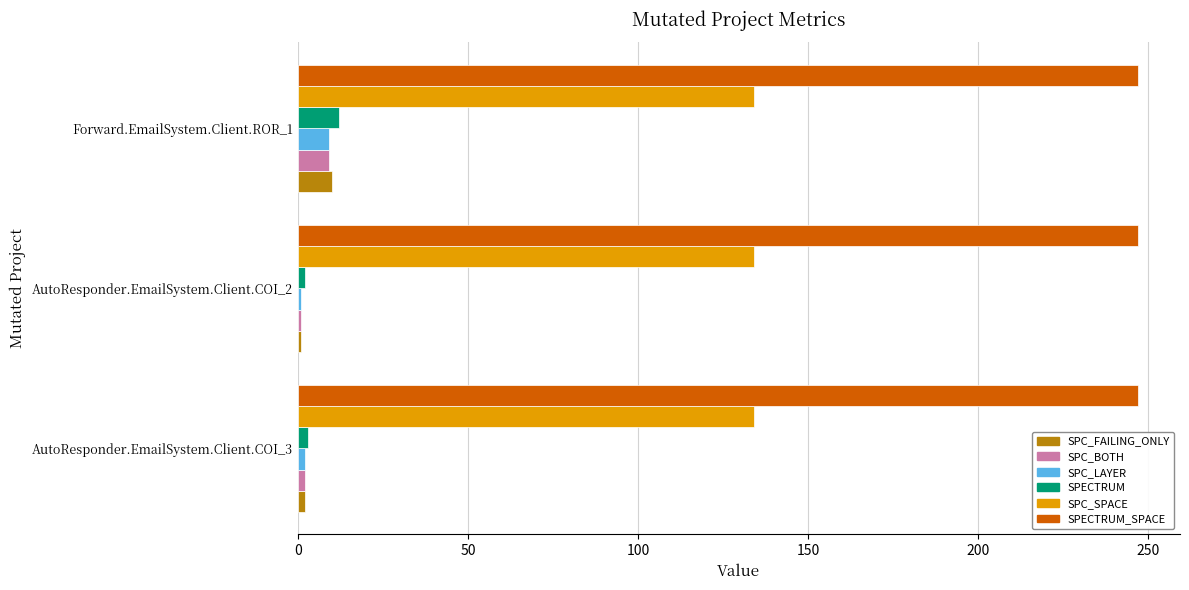

How many SPC_FAILING_ONLY values are between 1 and 10?

3